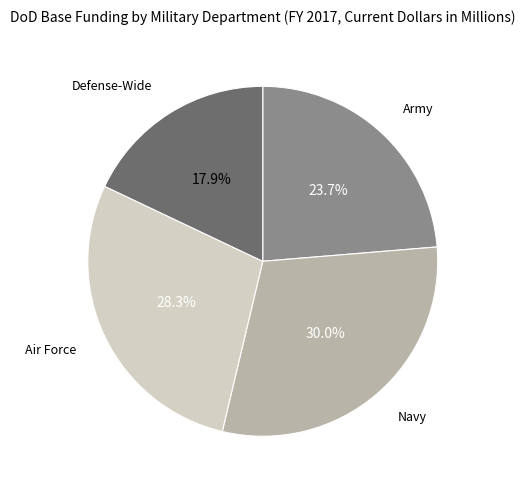

Does any single category account for the majority?

No